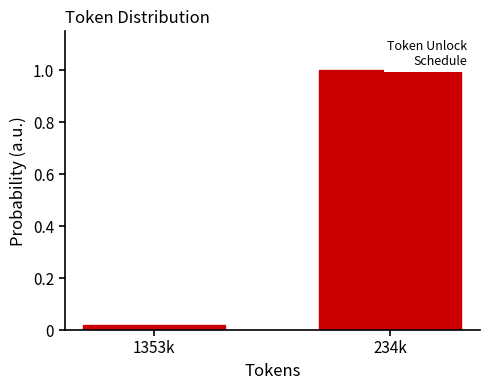

List the labels in order of value, smallest first.

1353k, 234k